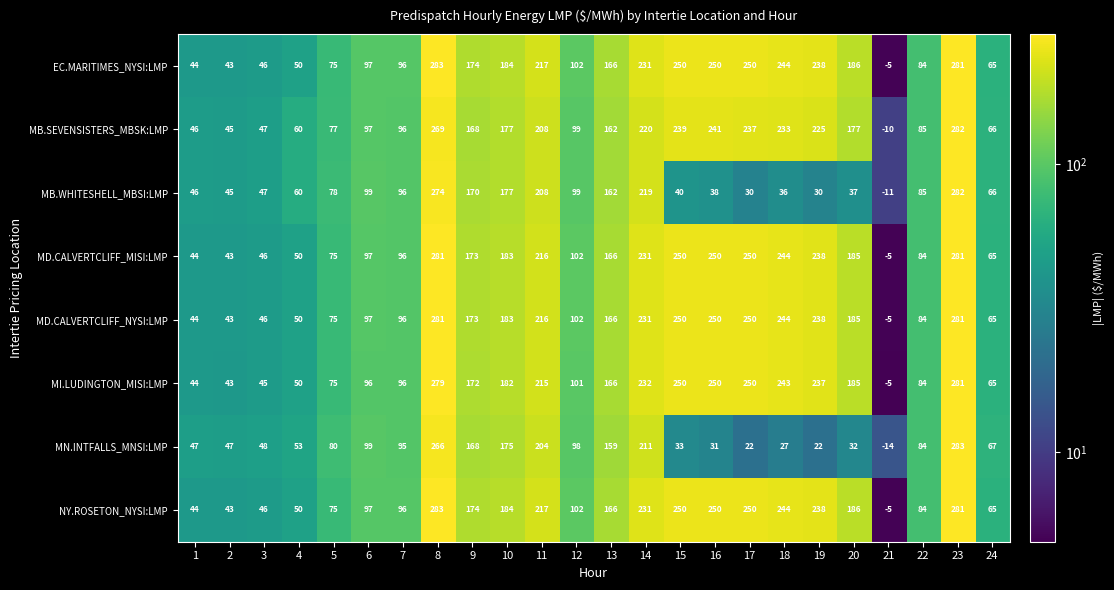

Which series has the largest range (max minus min)?

MN.INTFALLS_MNSI:LMP